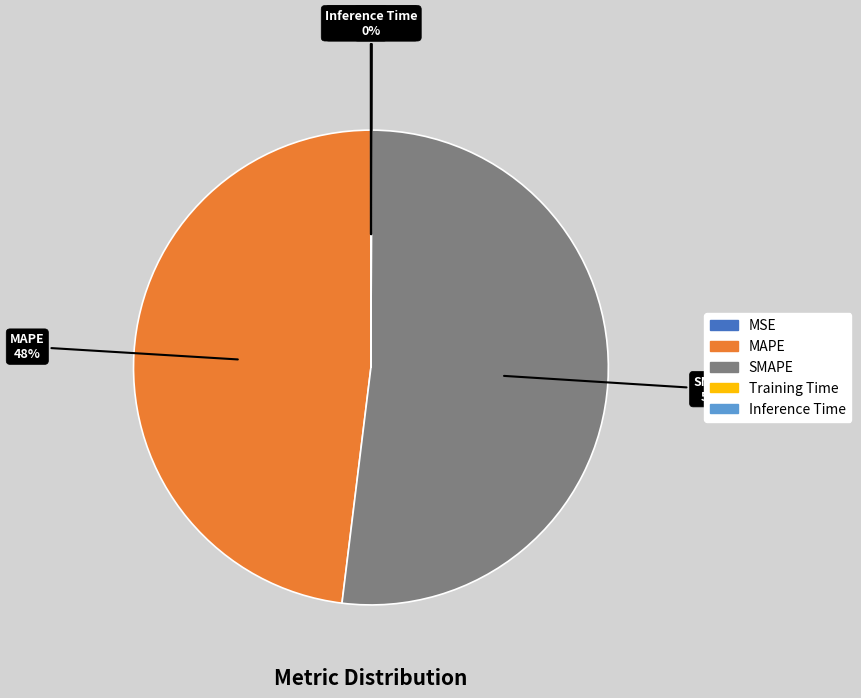

Which category has the biggest portion of the pie?

SMAPE